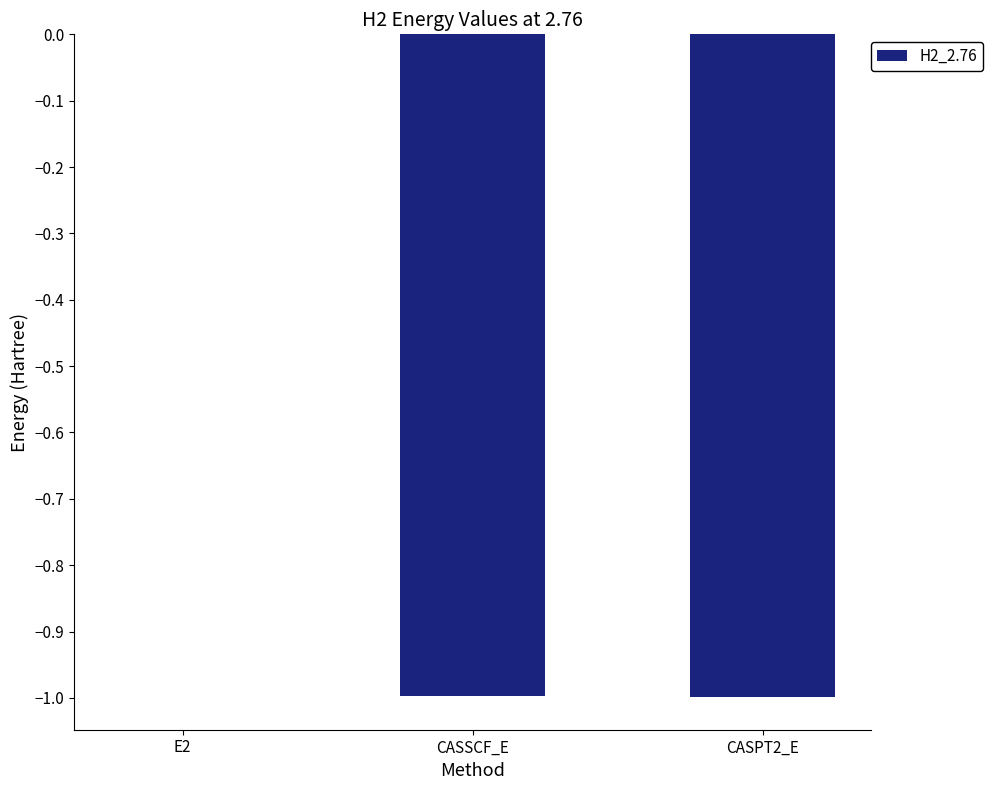

Are the bars grouped side by side (vs. stacked)?

No